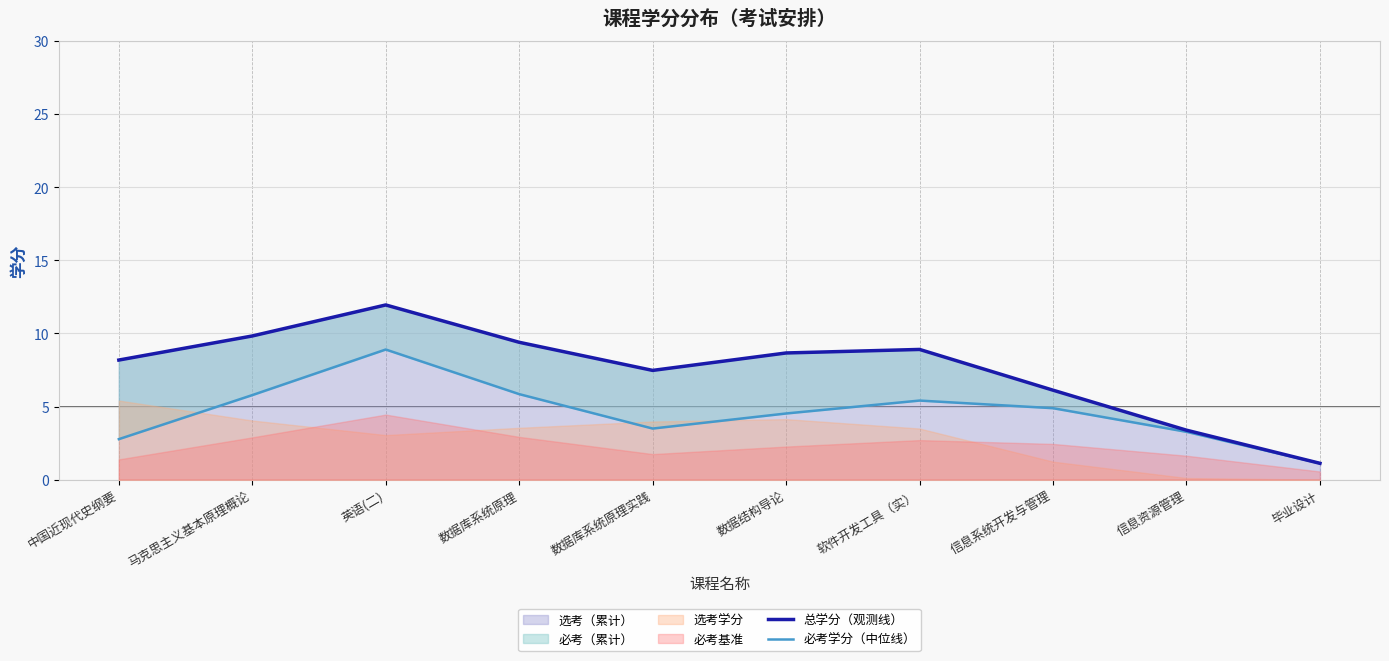

What is the sum of all 总学分（观测线） values?

75.0